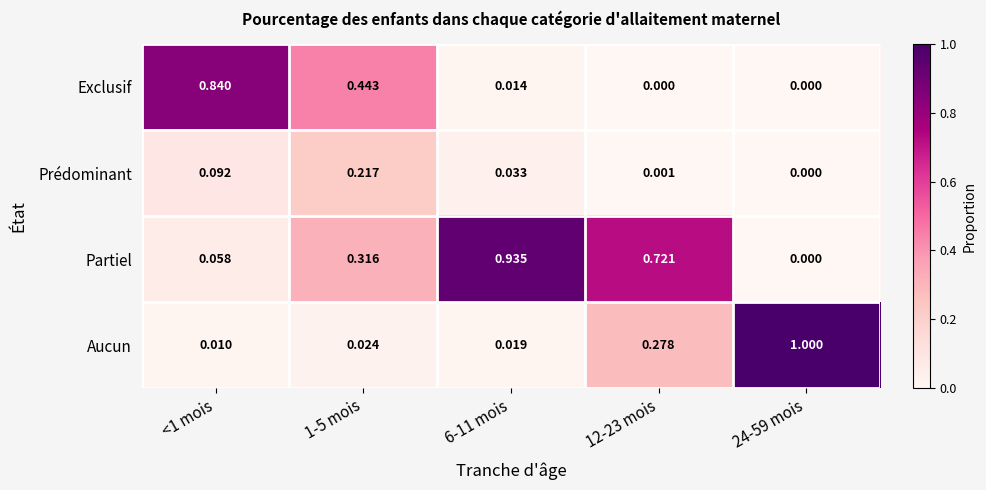

List the series in order of their peak value, lowest first.

Prédominant, Exclusif, Partiel, Aucun